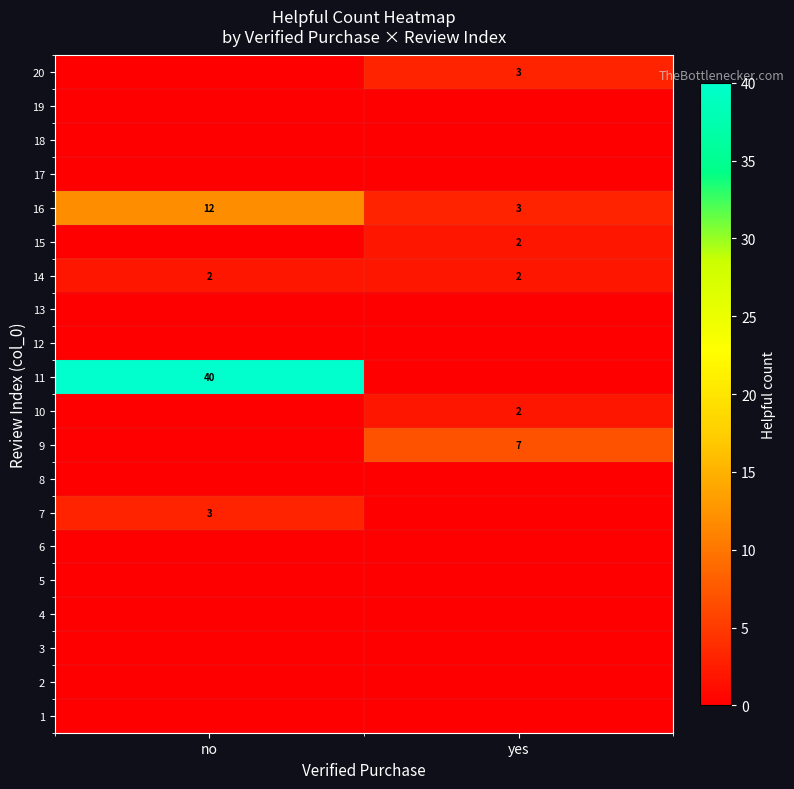

True or false: 16 has a value of 12 at no.

True